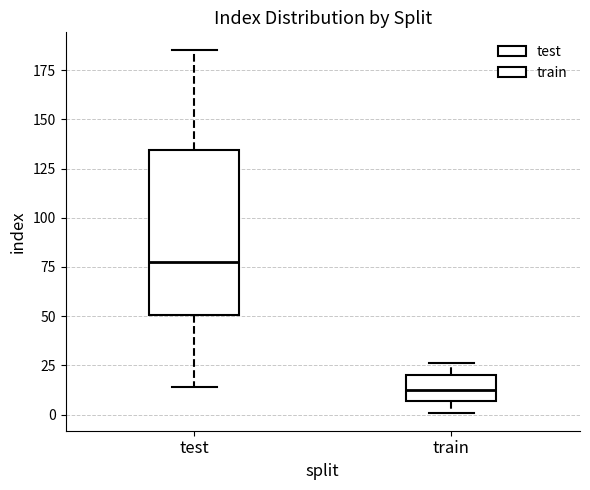

Where is the upper edge of the box for test on the y-axis? The values are not printed on the chart, so give them approximately, as read against the axis.

135